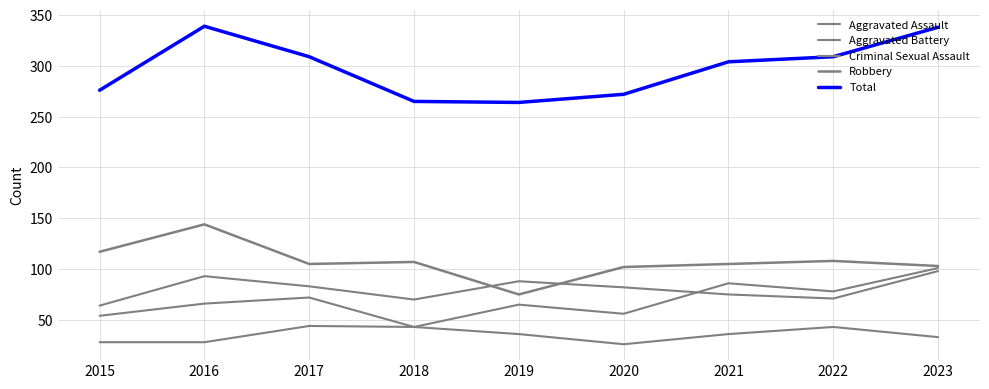

Rank the series at 2018 from lowest to highest value.

Aggravated Assault, Criminal Sexual Assault, Aggravated Battery, Robbery, Total